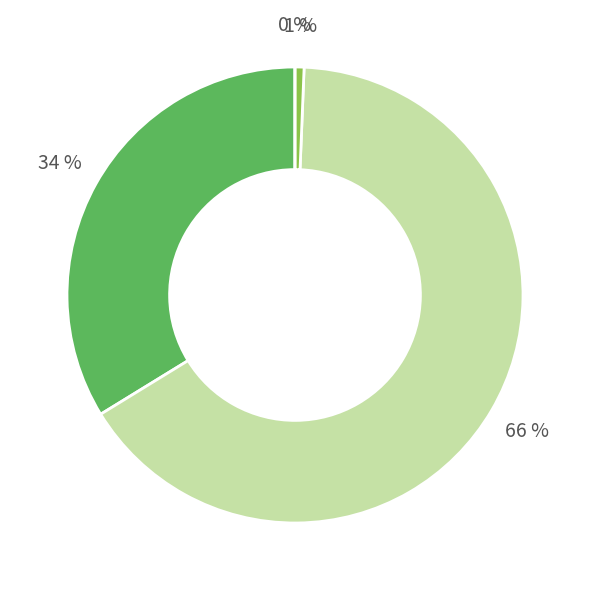

Is the sum of DailyLimit.Account.AOIU_7 and DailyLimit.Account.COD_1 greater than half?

No